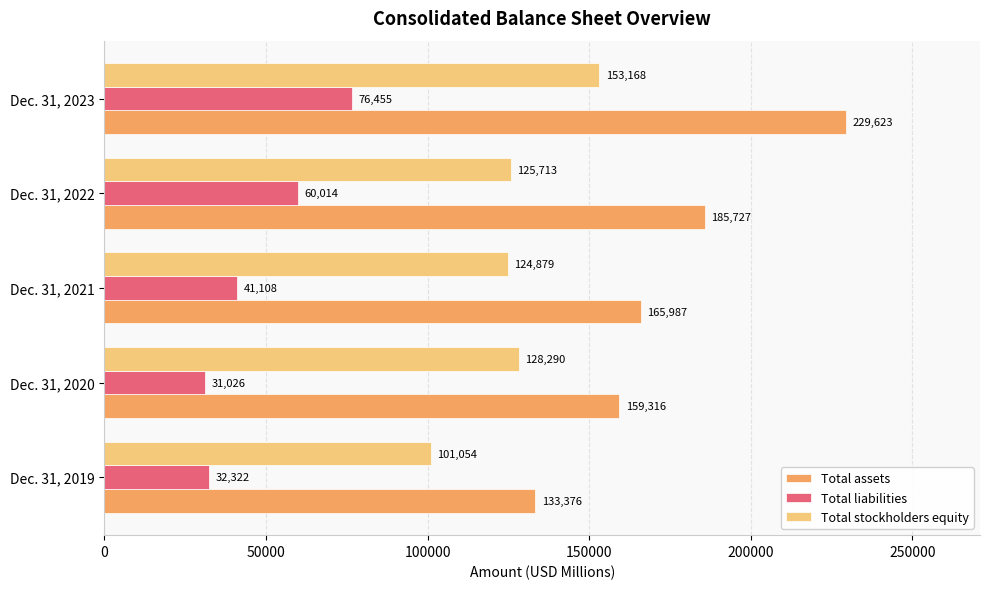

Rank the series by their maximum value, from highest to lowest.

Total assets, Total stockholders equity, Total liabilities